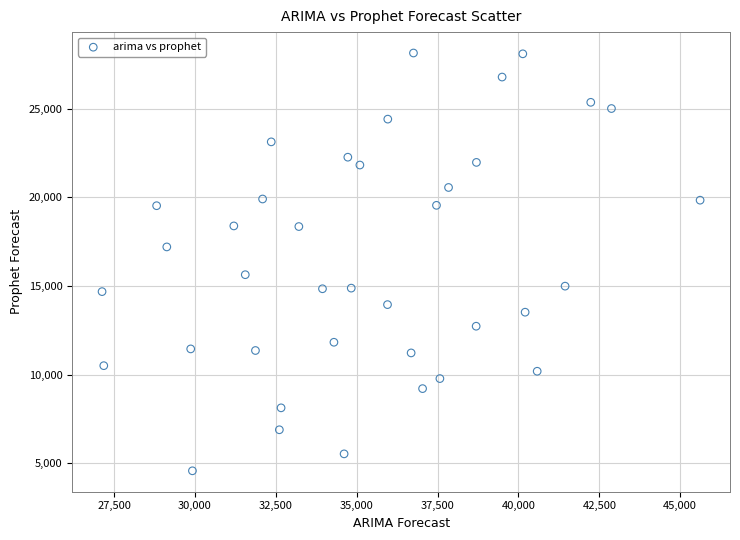

What is the range of X values (max minus min)?

18486.7